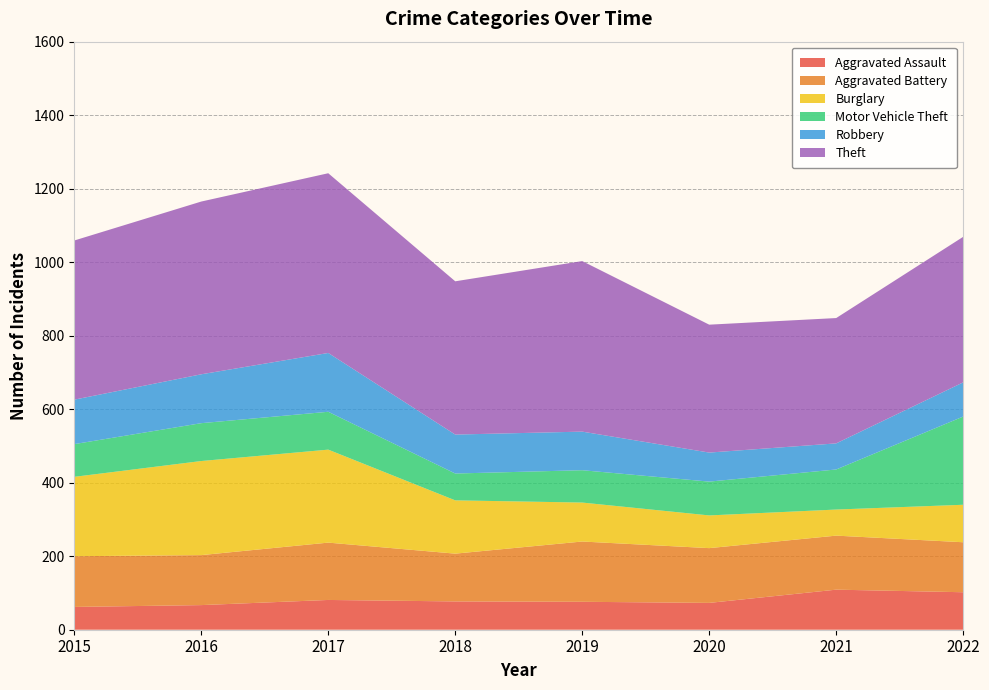

Reading left to right, transcribe all the data shown in this chart.

Aggravated Assault: 62	67	81	77	76	73	109	102
Aggravated Battery: 138	136	156	130	164	149	147	136
Burglary: 216	256	253	145	106	89	71	102
Motor Vehicle Theft: 89	103	103	73	88	92	109	240
Robbery: 121	133	160	106	105	79	71	93
Theft: 433	470	489	417	464	348	341	396